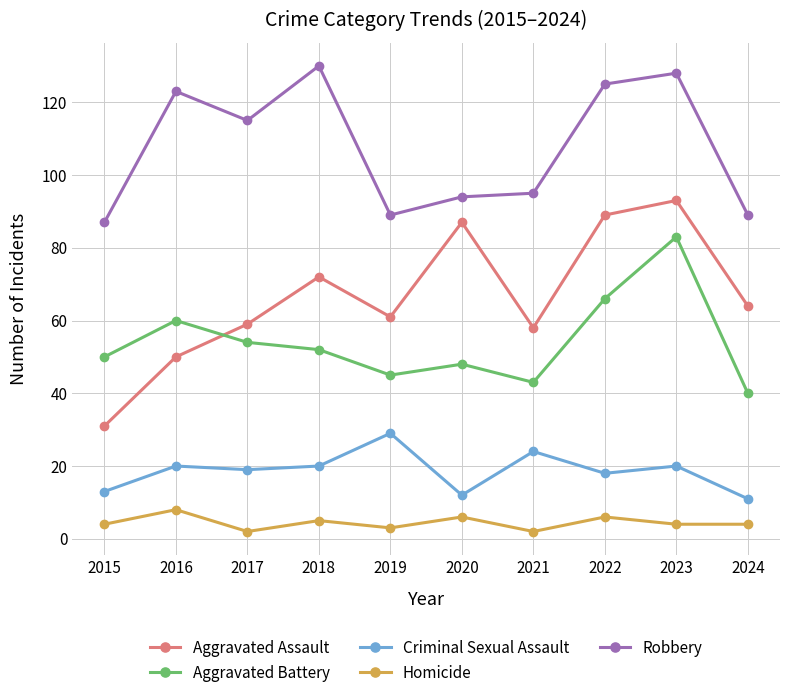

What are all the series names shown in the legend?

Aggravated Assault, Aggravated Battery, Criminal Sexual Assault, Homicide, Robbery